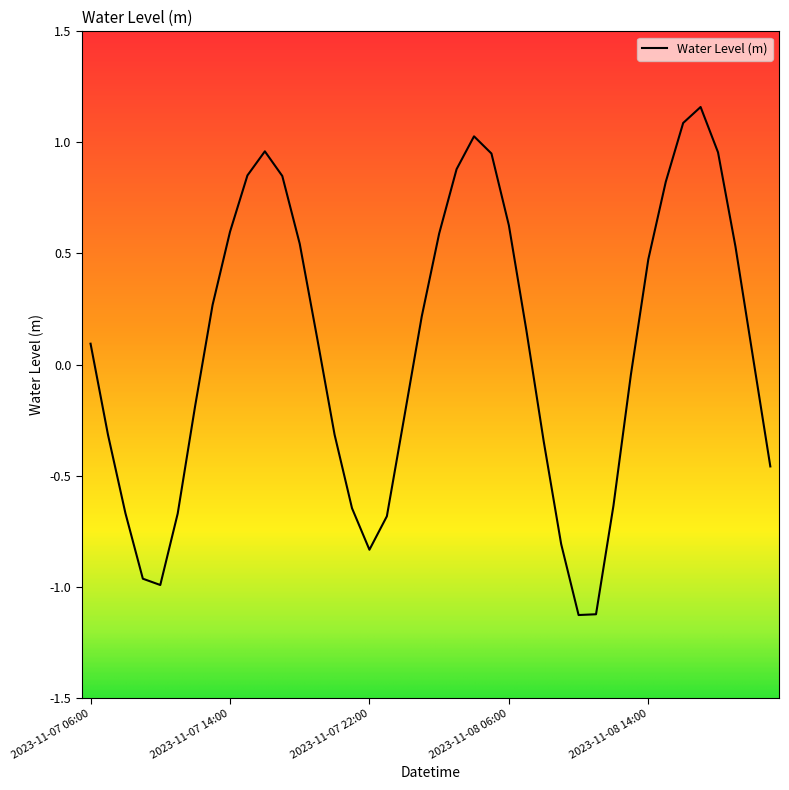

What is the difference between the maximum and minimum values?

2.3